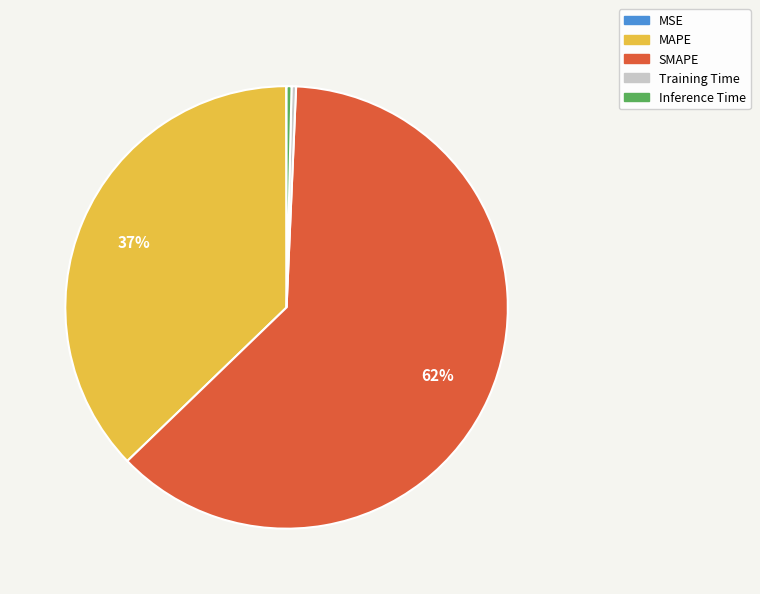

Which category accounts for the majority?

SMAPE